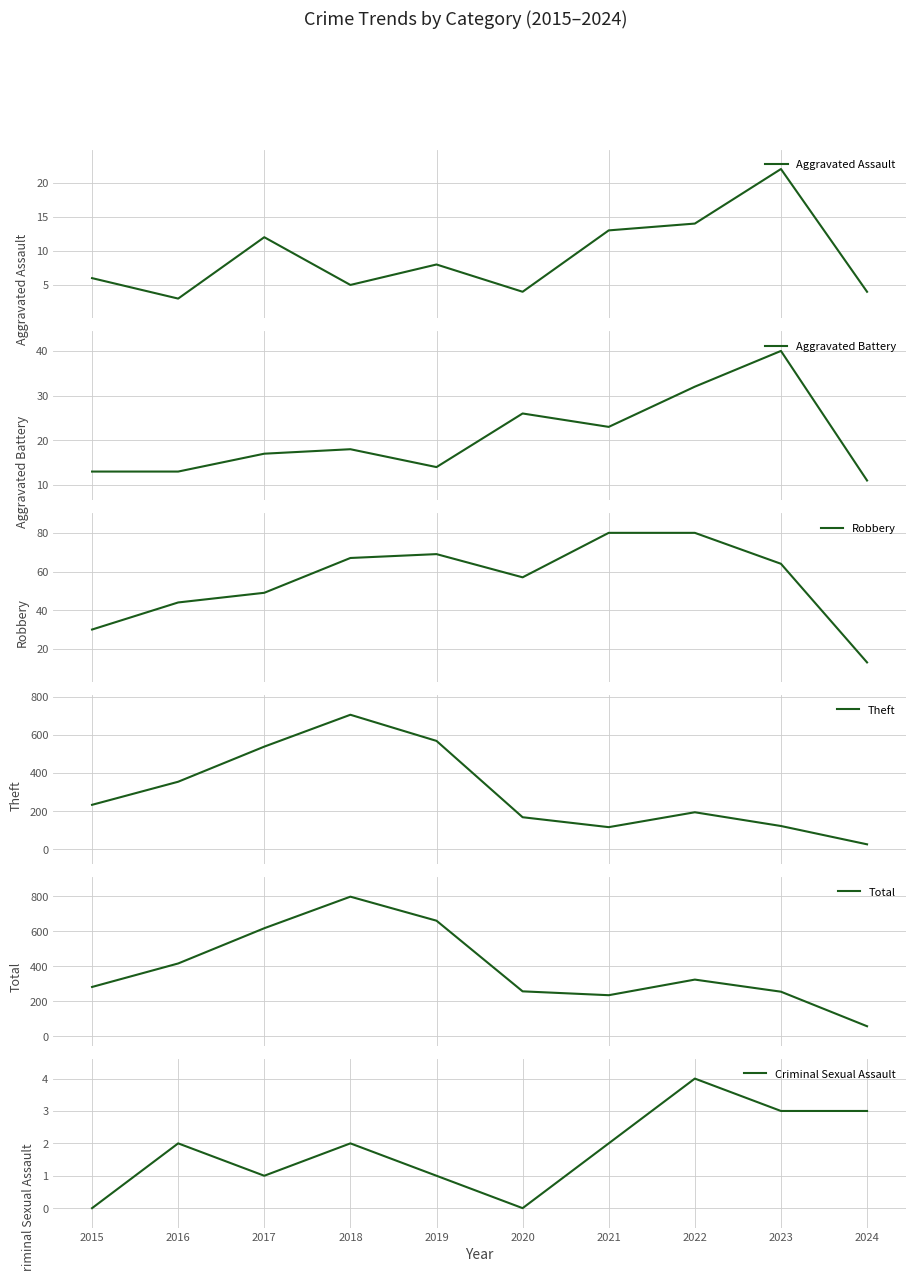

Where is the first local maximum for Total?

2018